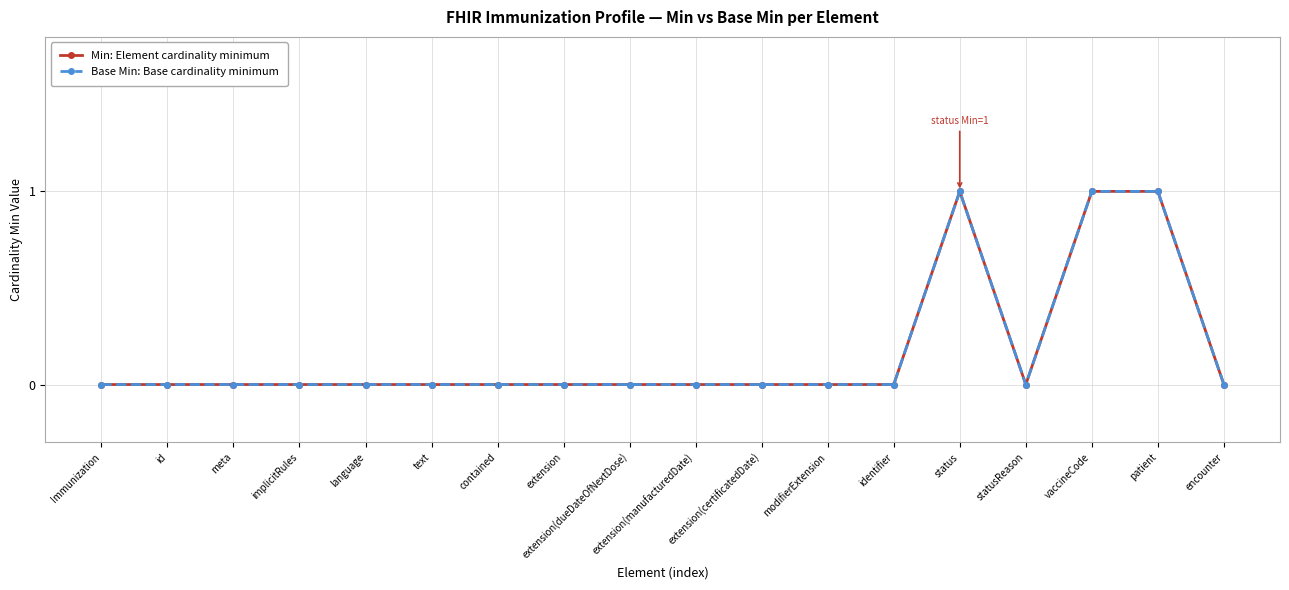

Which category has the highest value in the Base Min: Base cardinality minimum series?

status